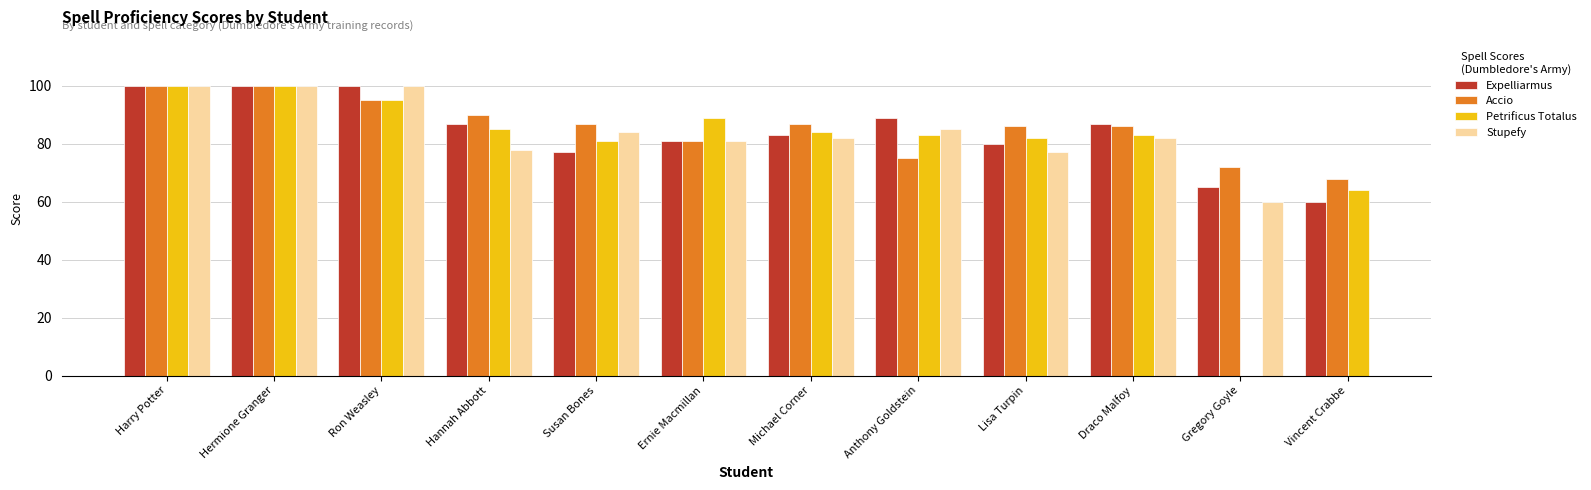

Rank the series by their maximum value, from lowest to highest.

Expelliarmus, Accio, Petrificus Totalus, Stupefy